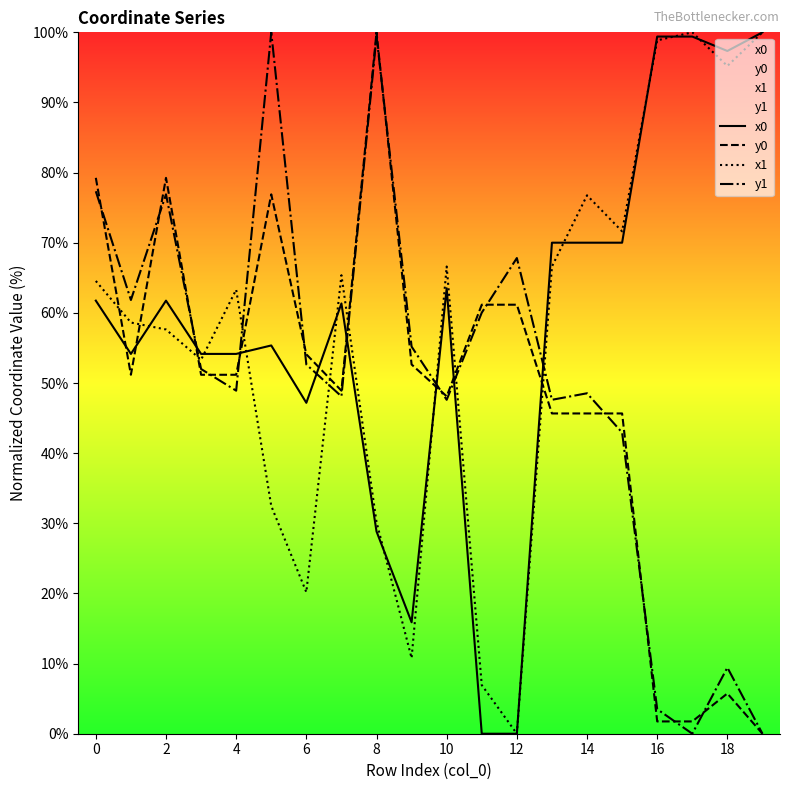

What are all the series names shown in the legend?

x0, y0, x1, y1